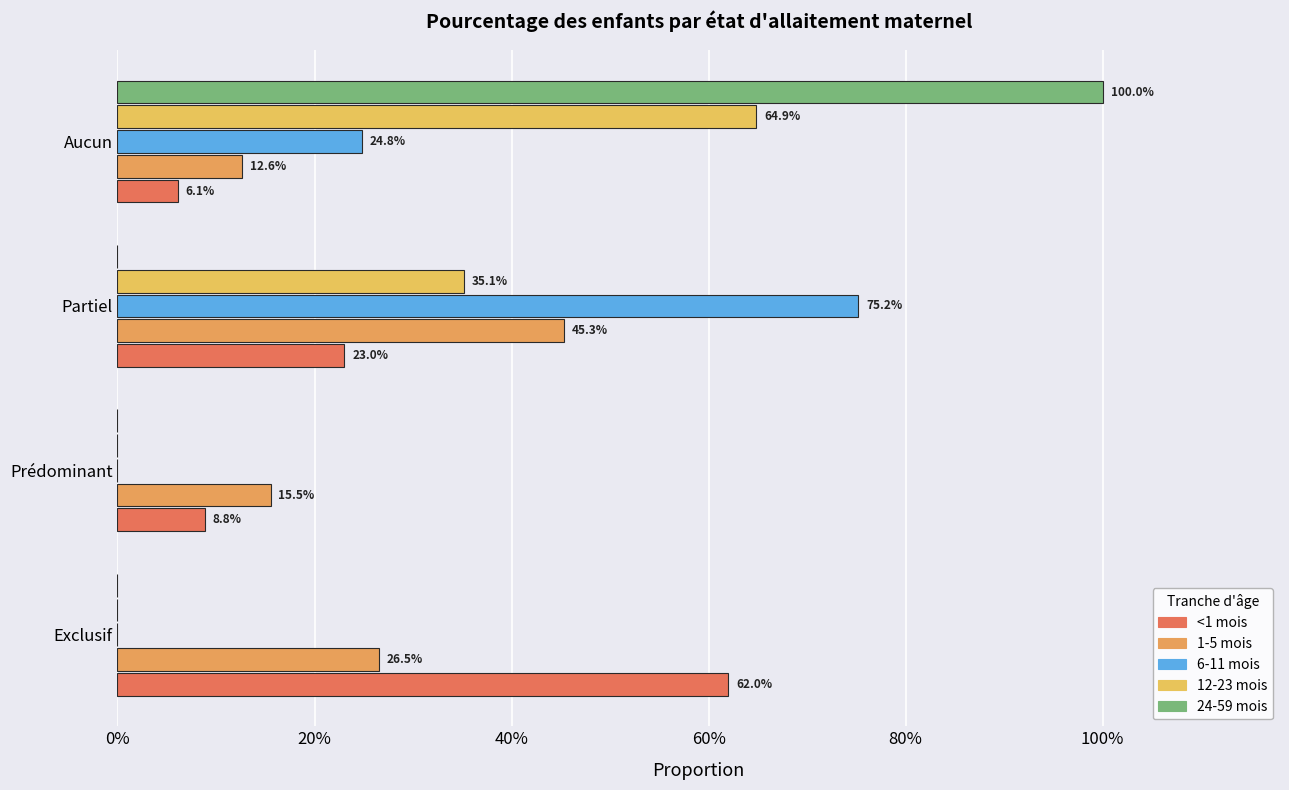

What is the minimum value for 1-5 mois?

0.1